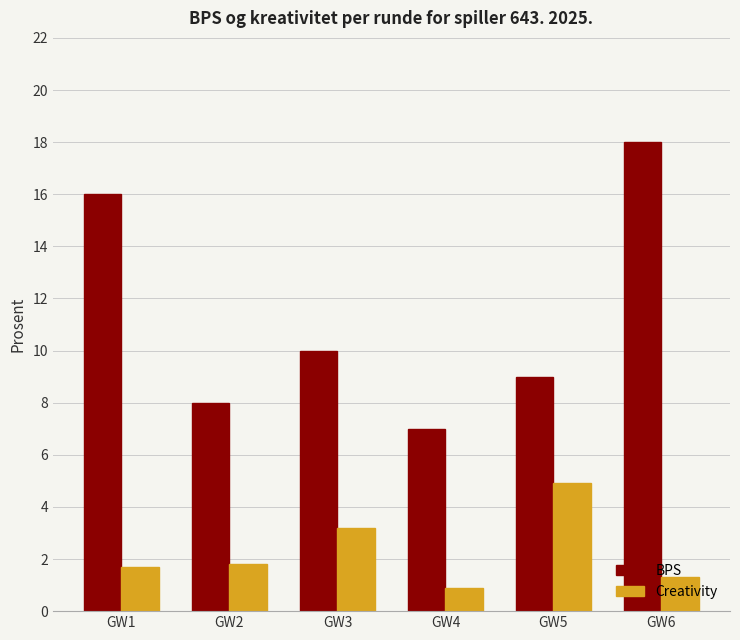

Which series changed the most between GW1 and GW2?

BPS